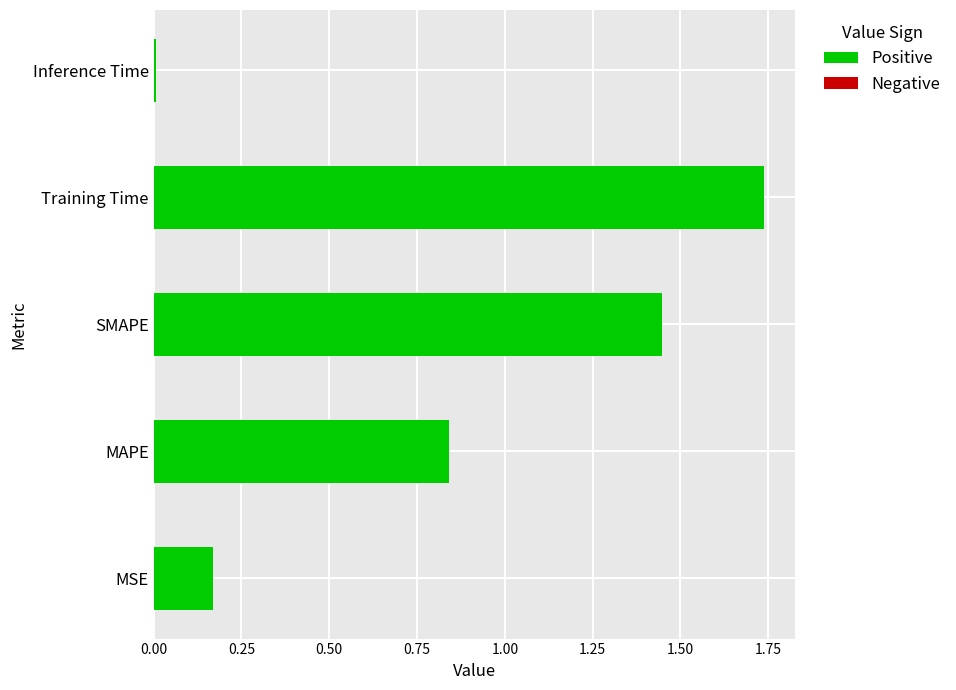

List the labels in order of value, smallest first.

Inference Time, MSE, MAPE, SMAPE, Training Time